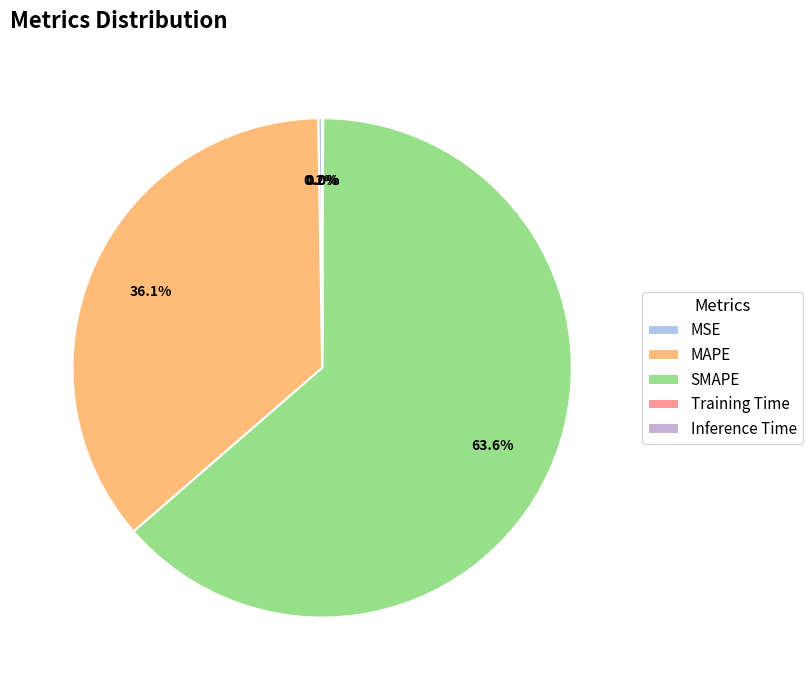

What is the change in value from MAPE to Inference Time?

-86.2